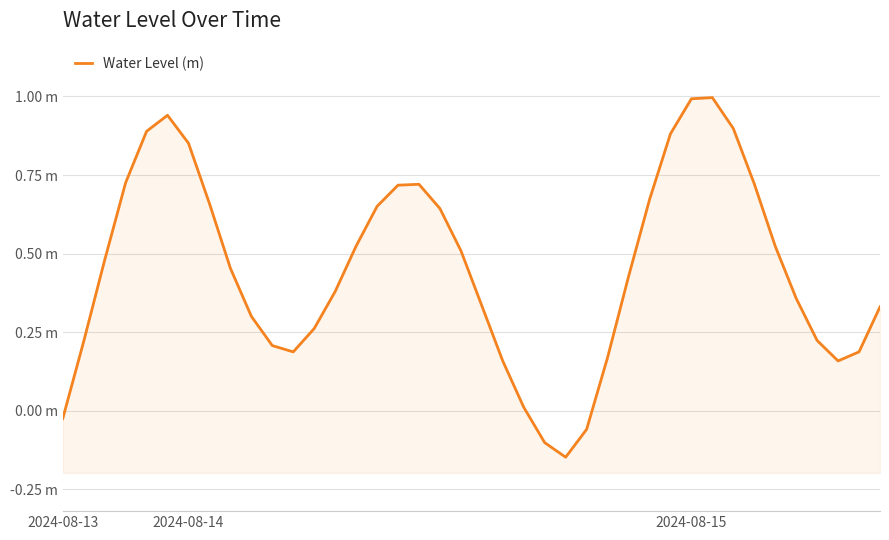

The chart shows a value of 0.5 at 8. True or false?

True